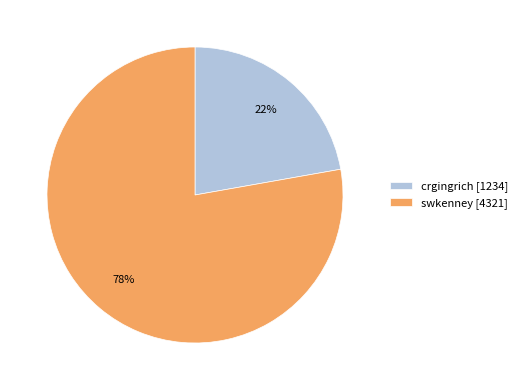

To the nearest percent, what is the combined percentage of crgingrich and swkenney?

100%